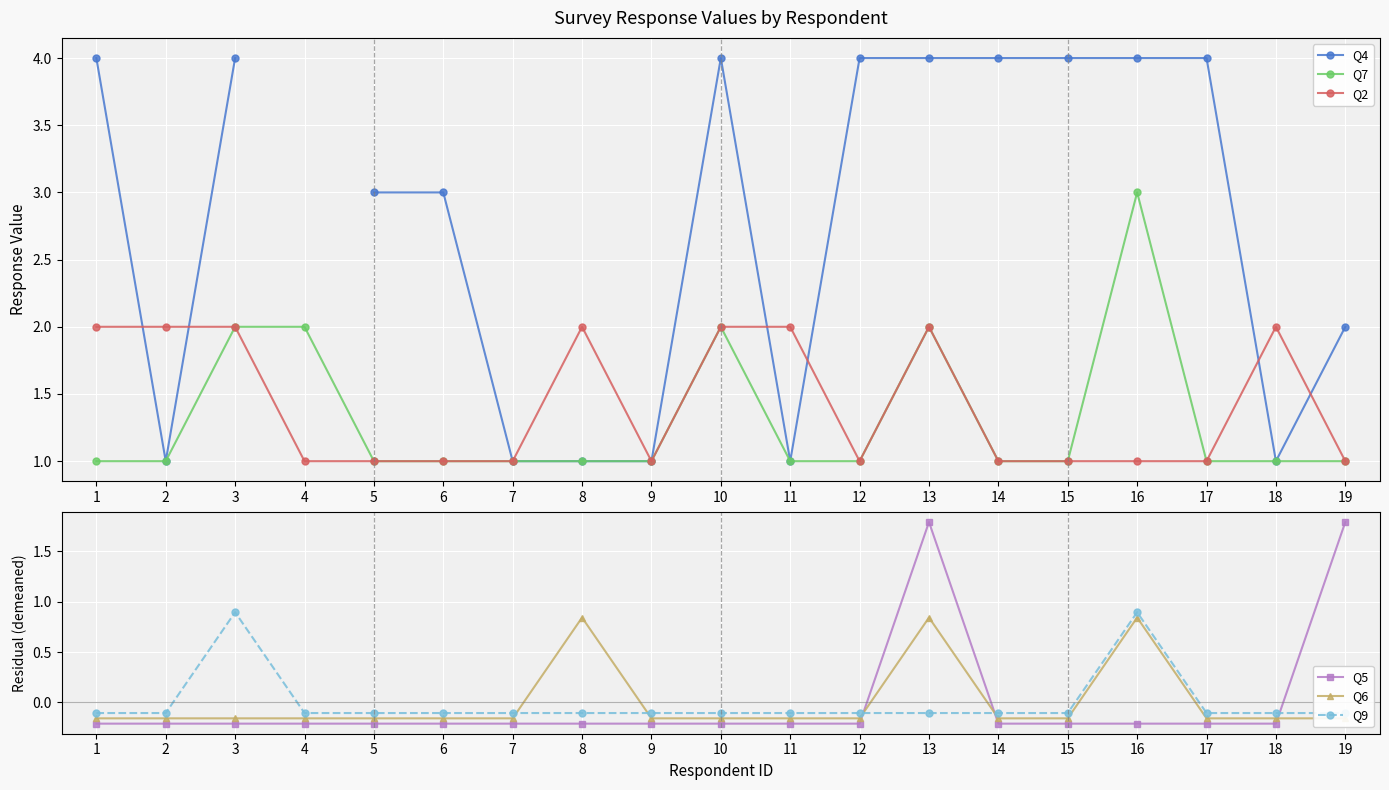

At which category does the chart reach its peak across all series?

1